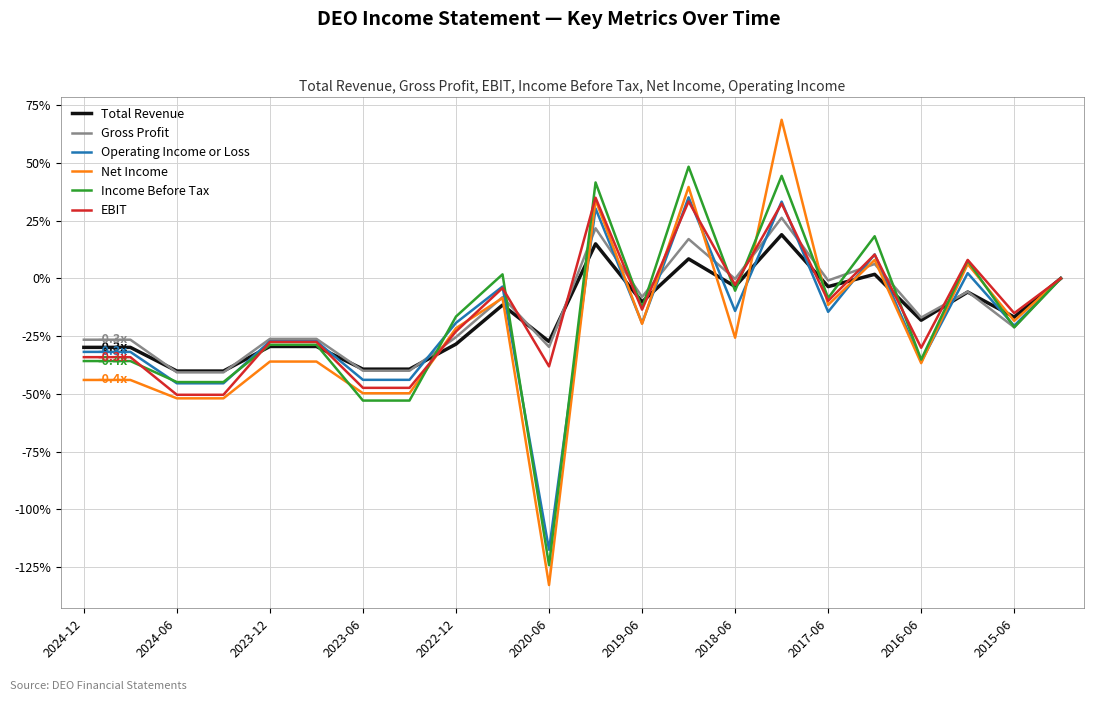

Which series has the widest spread of values?

Net Income